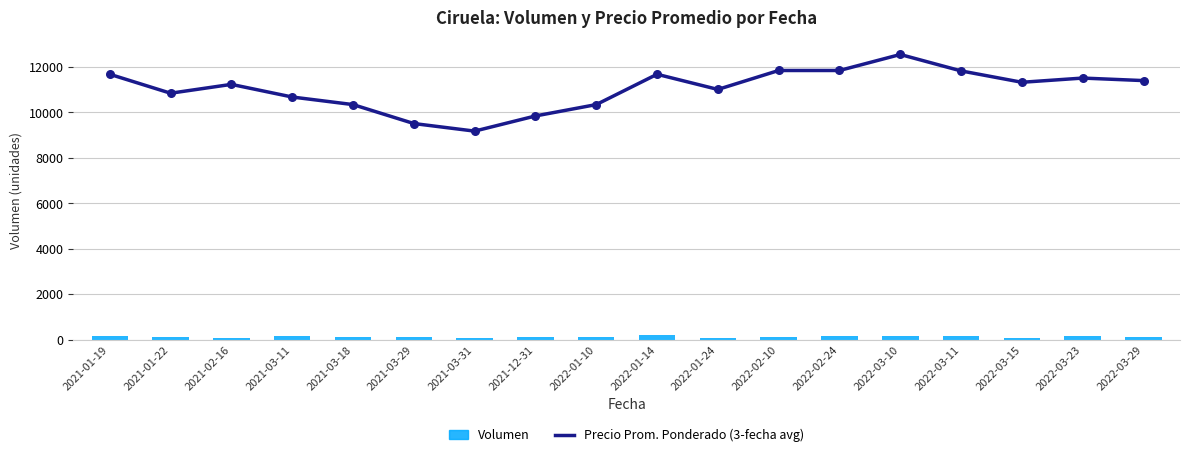

Which series contains the highest Y value?

Precio Prom. Ponderado (3-fecha avg)